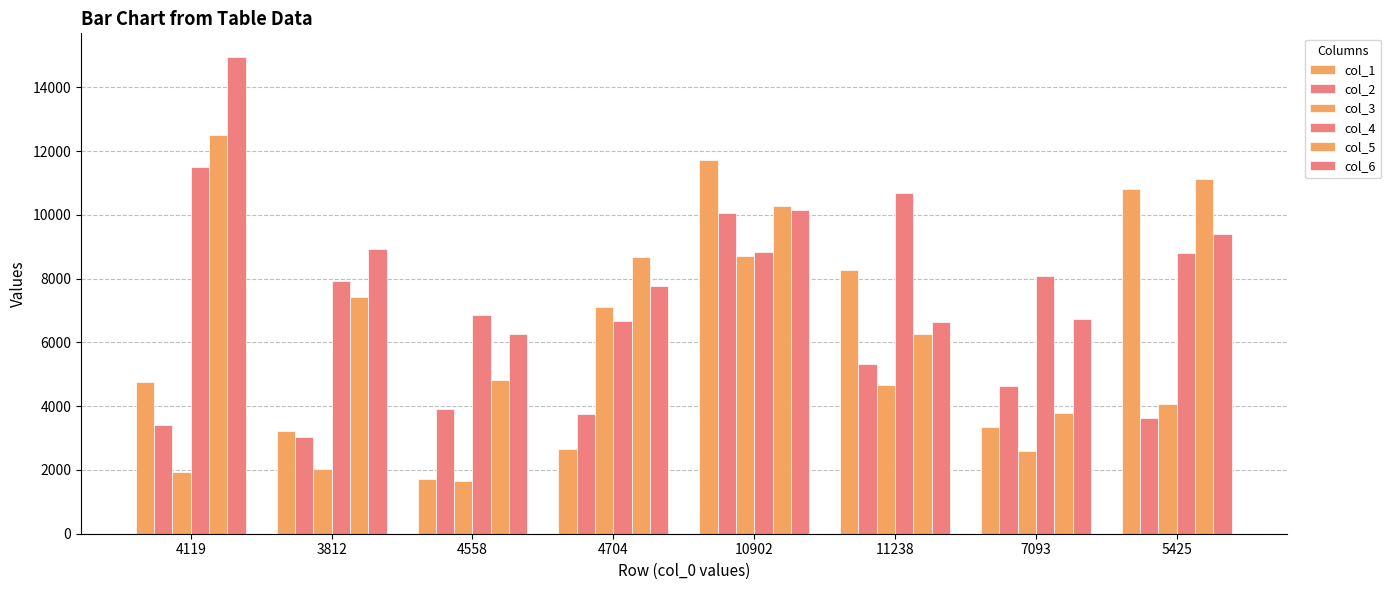

List the series in order of their peak value, lowest first.

col_3, col_2, col_4, col_1, col_5, col_6